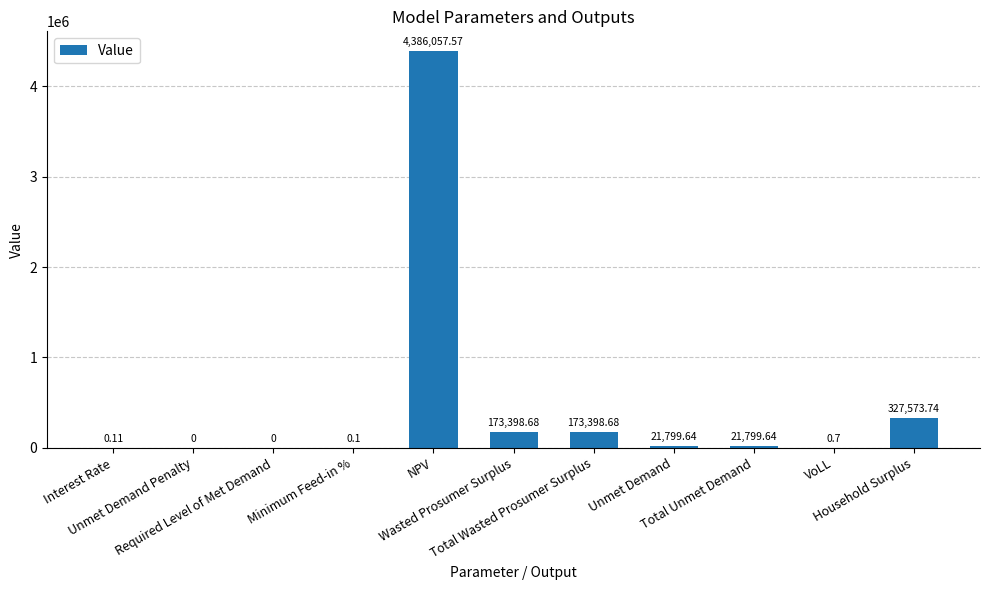

True or false: the data shows 0.0 at Unmet Demand Penalty.

True